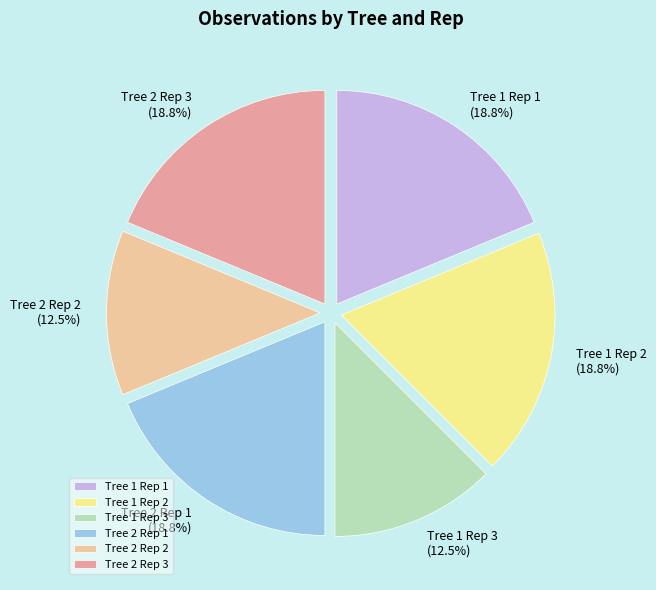

Does any single category account for the majority?

No